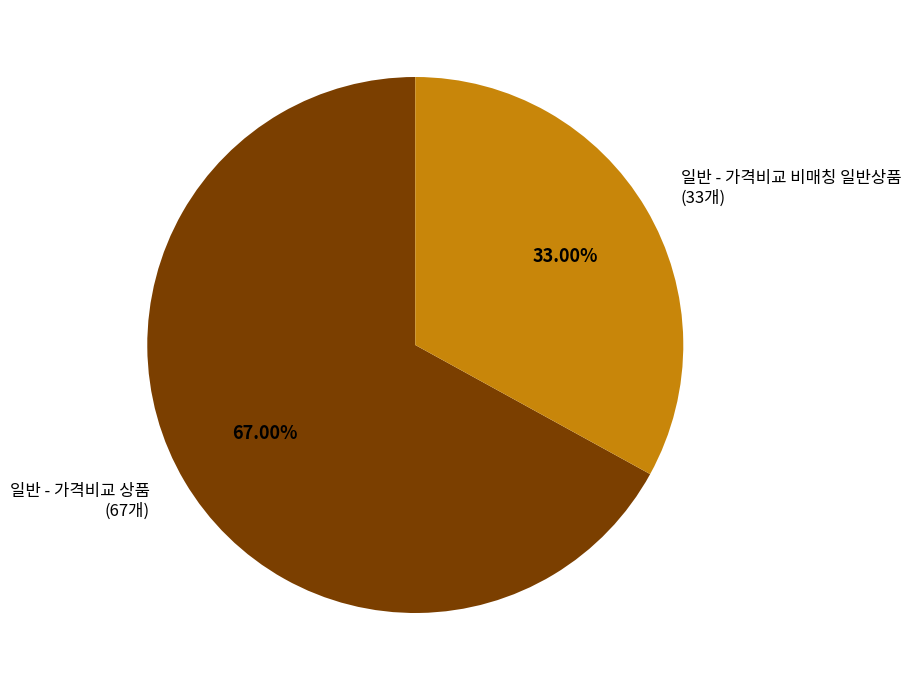

How many slices are in this pie chart?

2